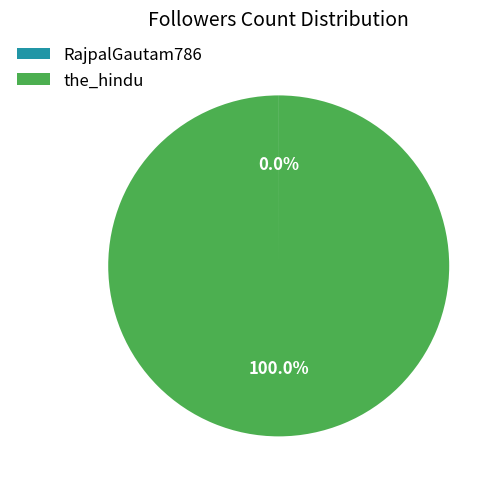

True or false: the_hindu accounts for 91% of the total.

False